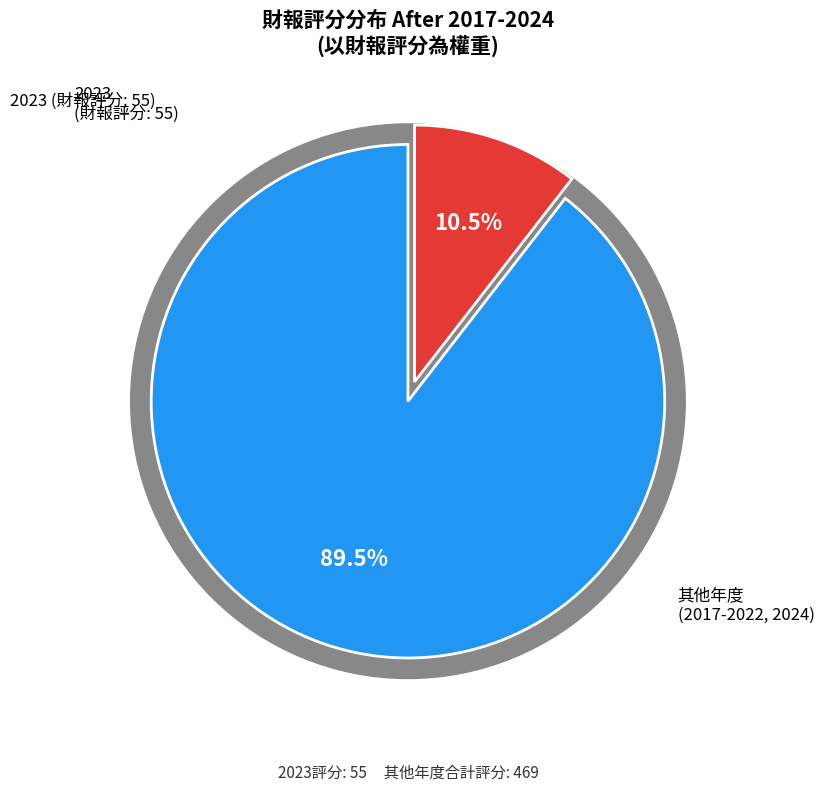

Count the number of slices in the pie.

8